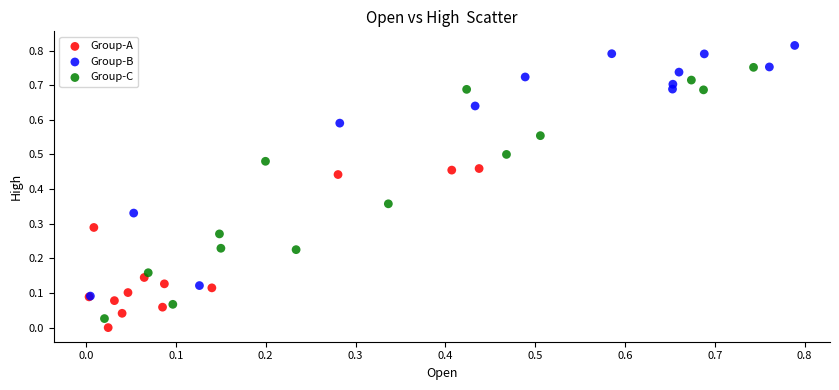

Which series contains the highest Y value?

Group-B